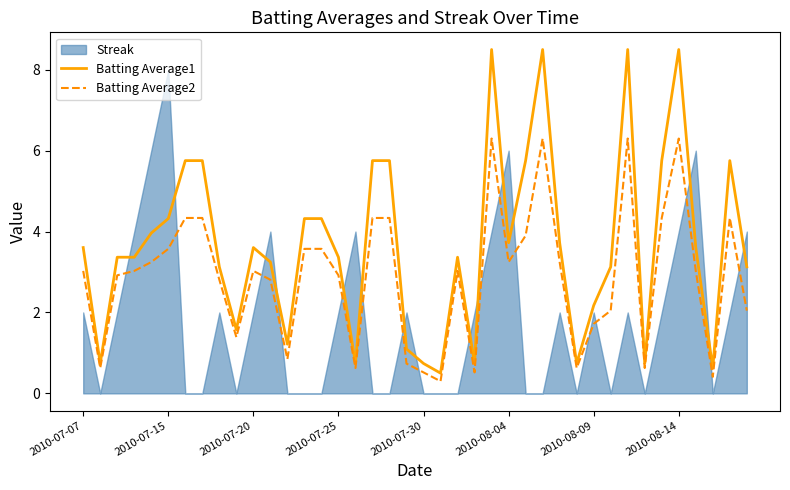

What is the average value of the Batting Average1 series?

3.7